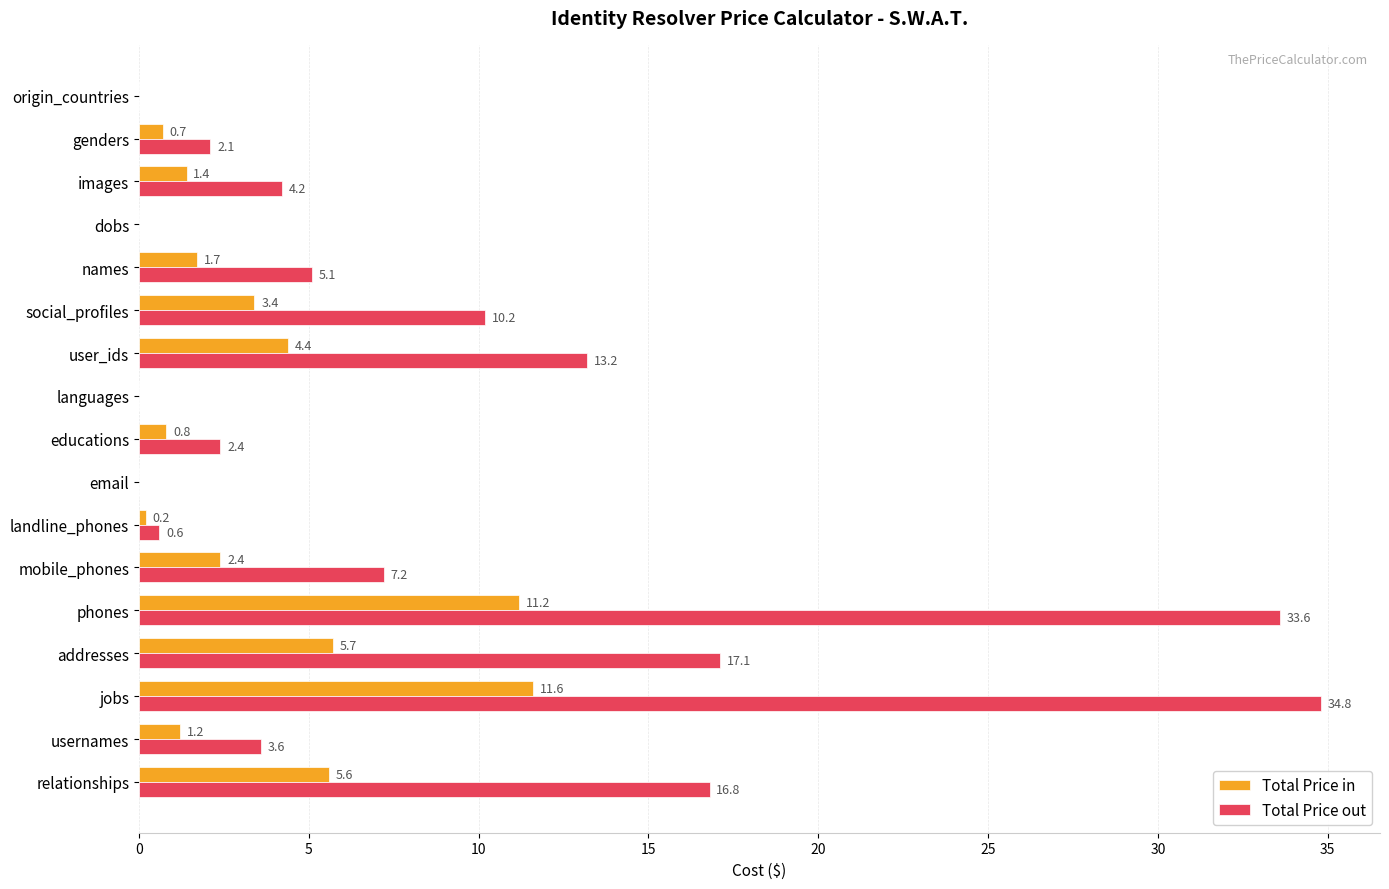

Which series changed the most between landline_phones and dobs?

Total Price out